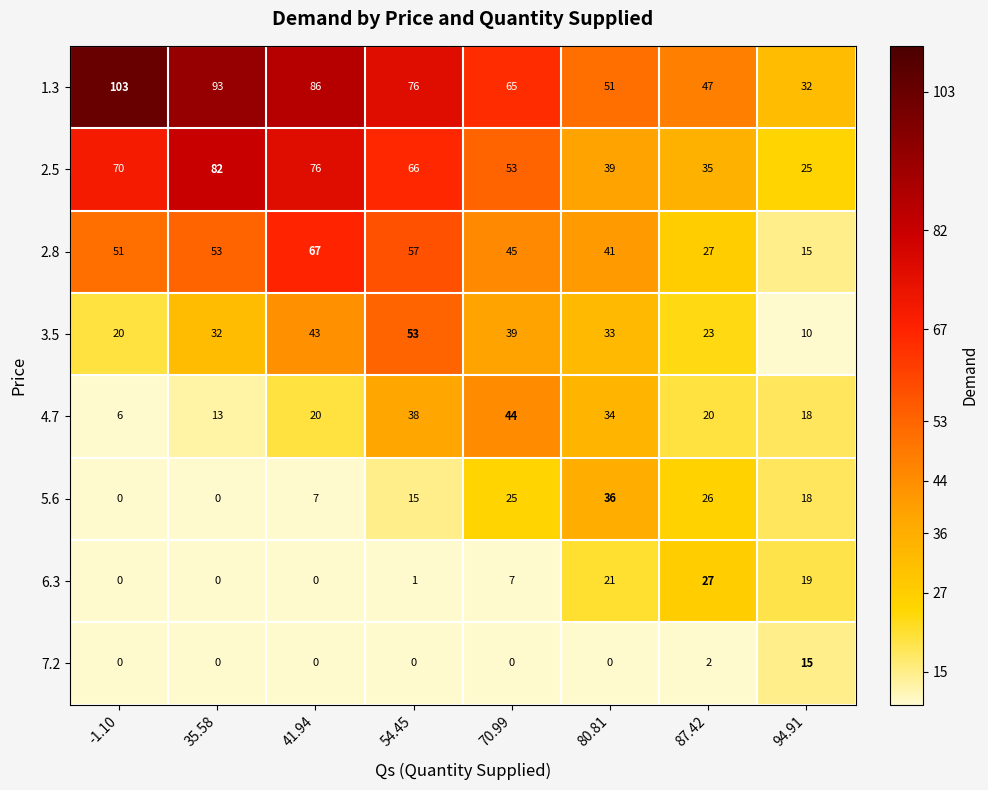

Between 41.94 and -1.10, which is larger?

-1.10